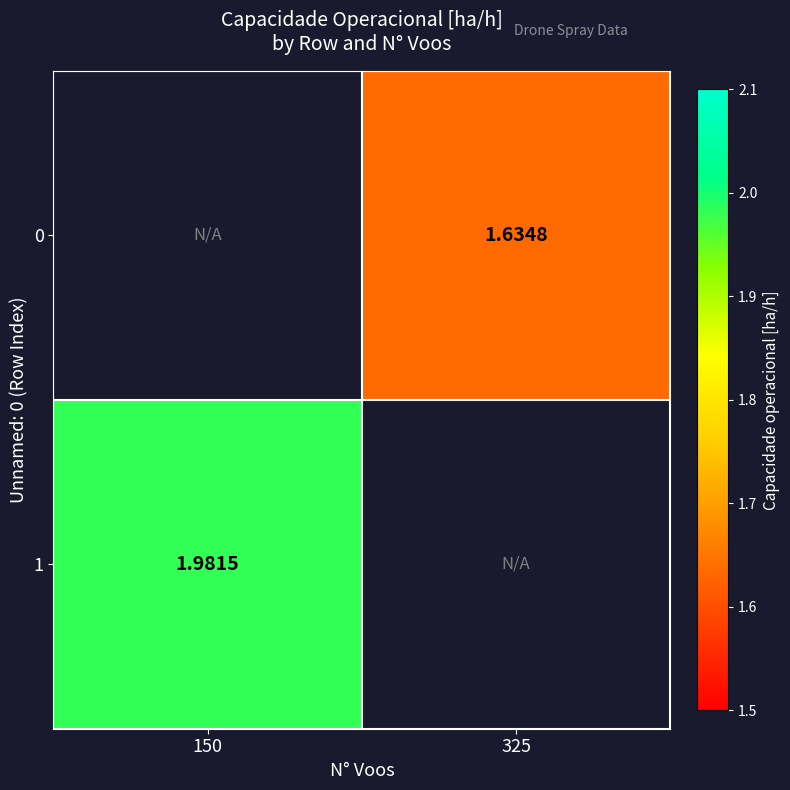

How many data points does each series have?

2